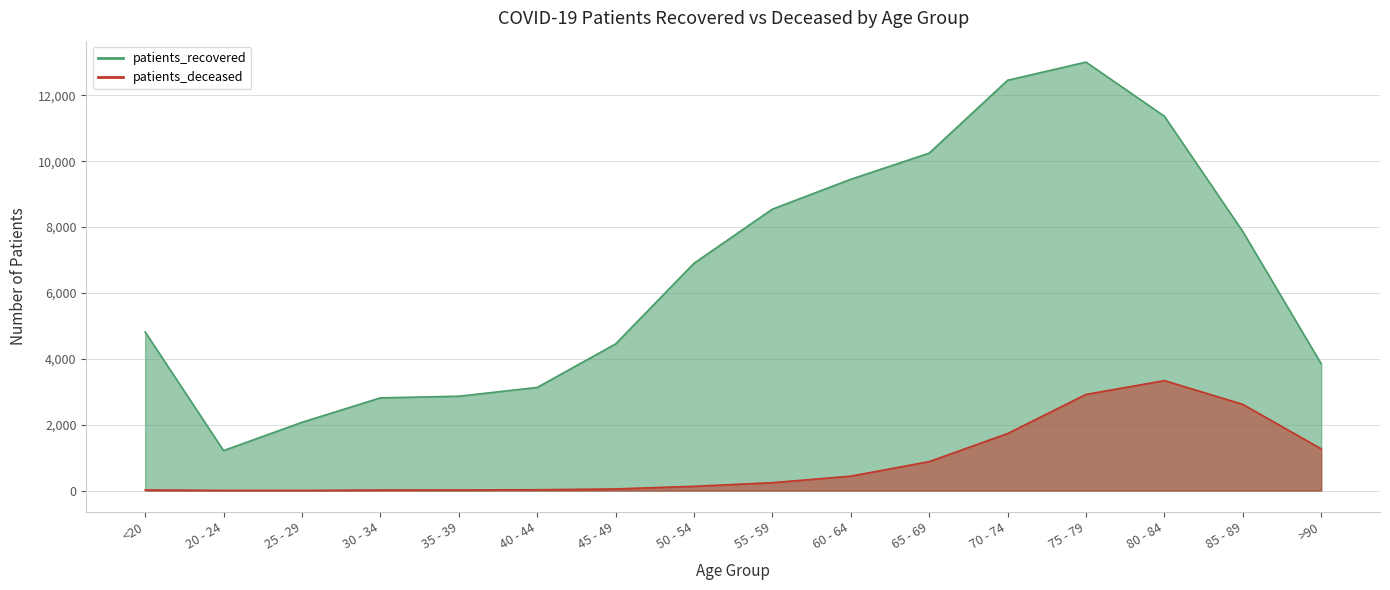

The value of patients_deceased at >90 is 2200. True or false?

False